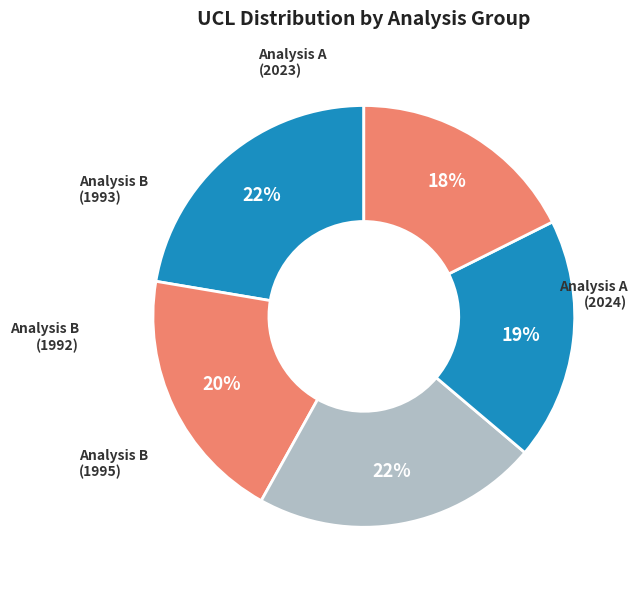

Count the number of slices in the pie.

5